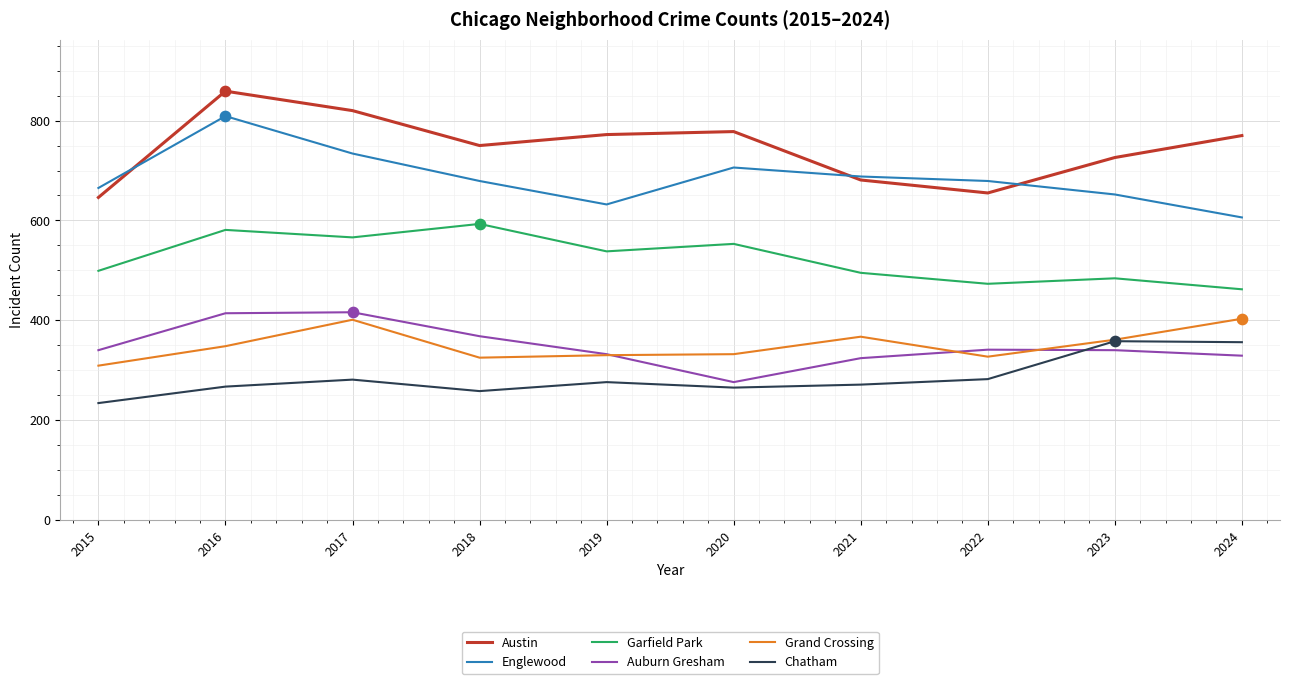

Which series has the largest total across all categories?

Austin